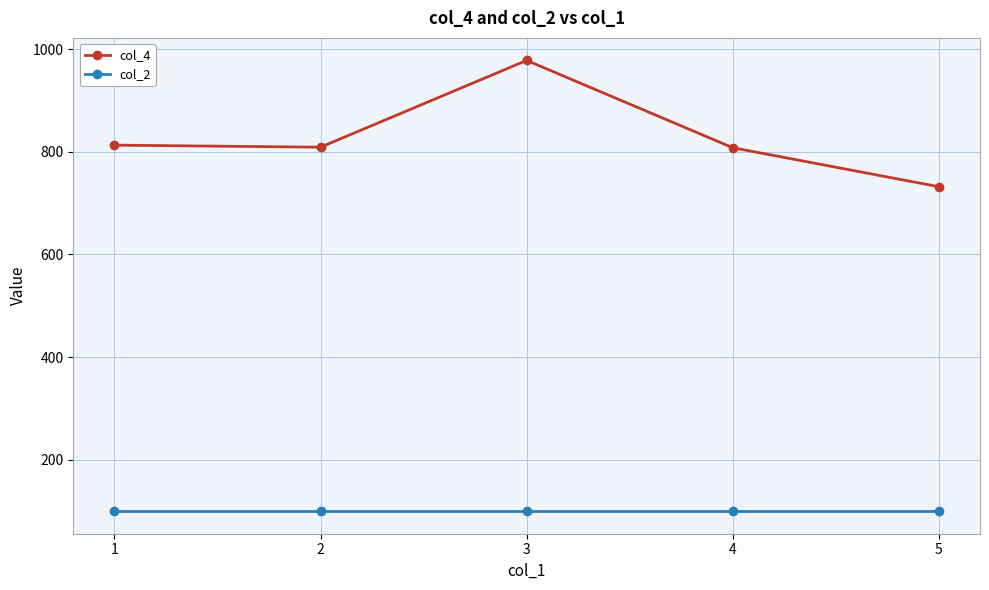

What is the value of the col_2 point at the 1st from the left?

100